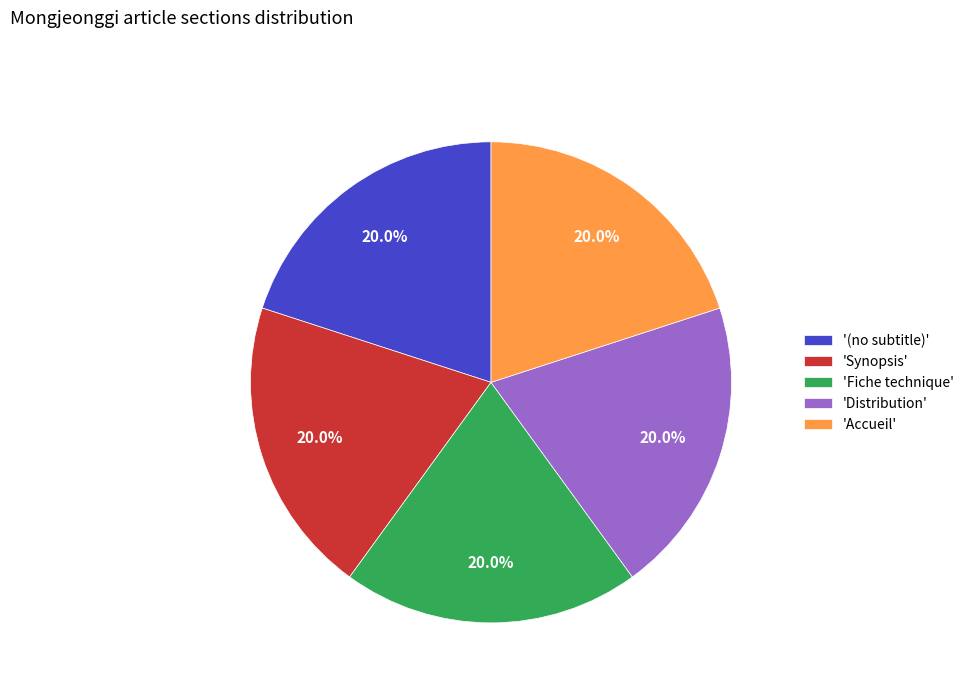

What is the ratio of the value at 'Accueil' to the value at 'Distribution'?

1.0